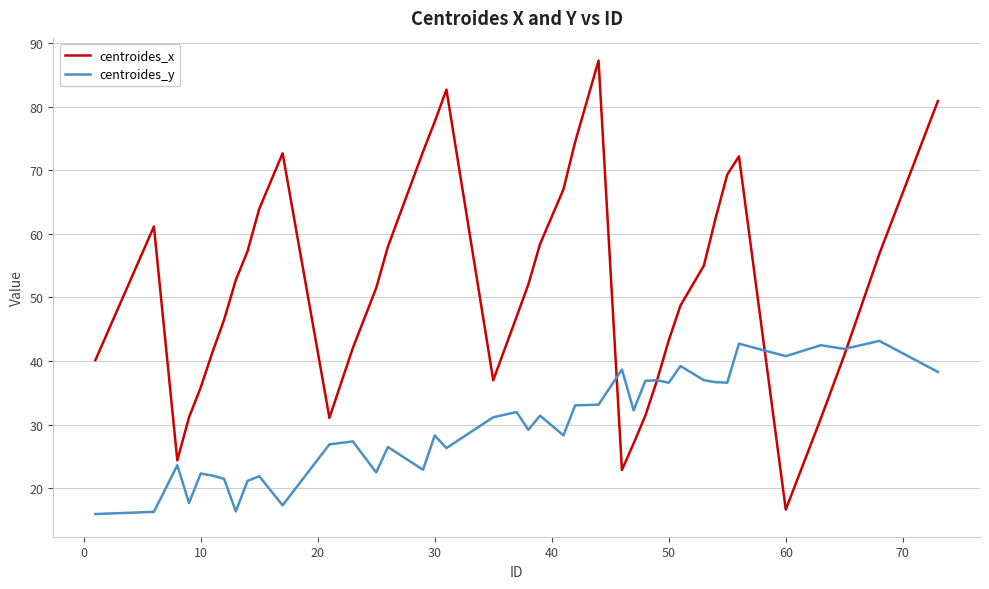

At how many categories does at least one series exceed 28?

39